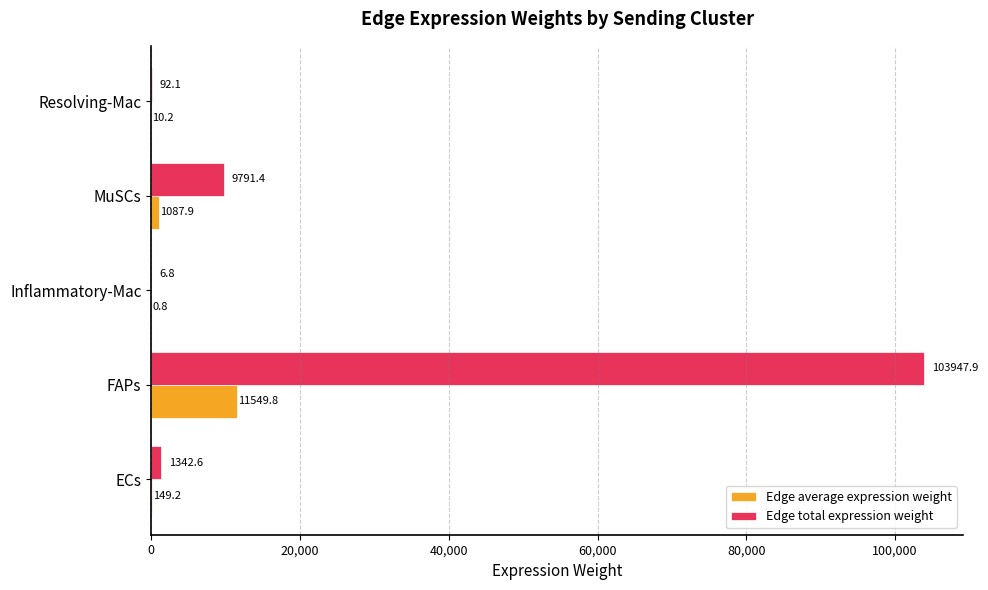

What is the sum of the Edge total expression weight values at Resolving-Mac and Inflammatory-Mac?

98.9